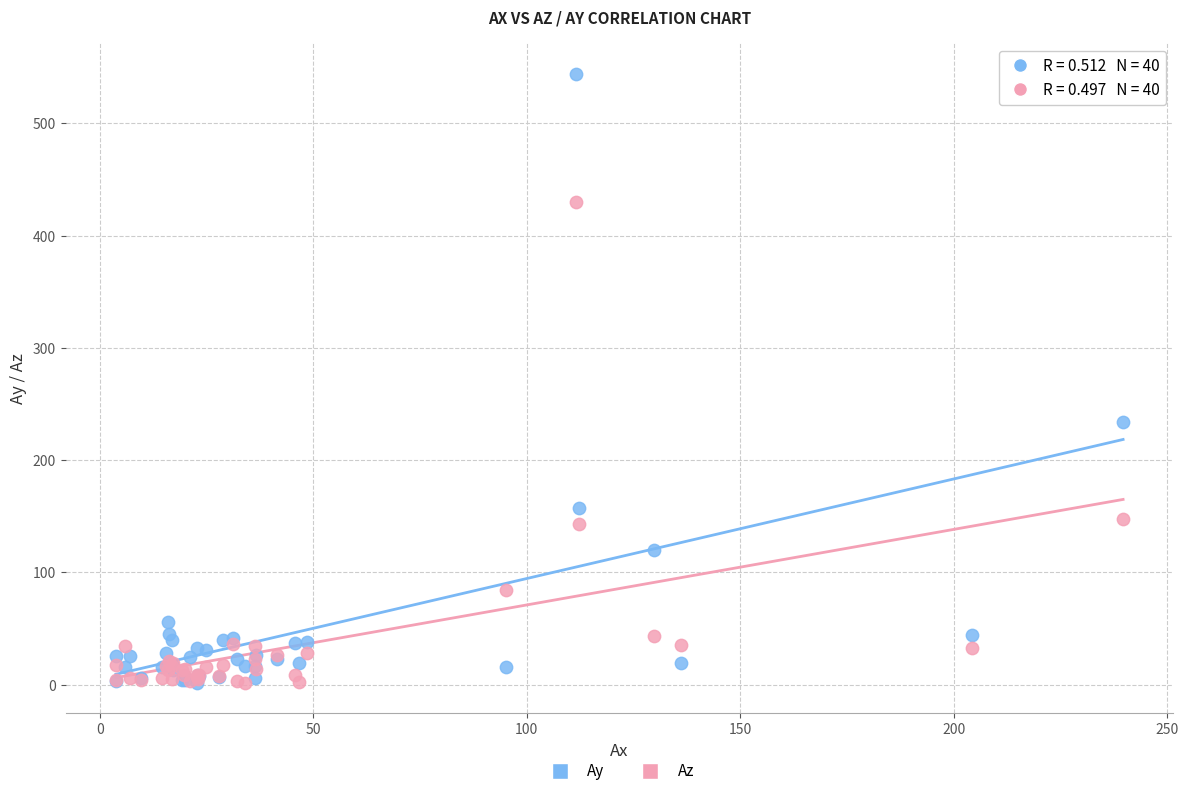

Which series has the largest Y range (max minus min)?

Ay